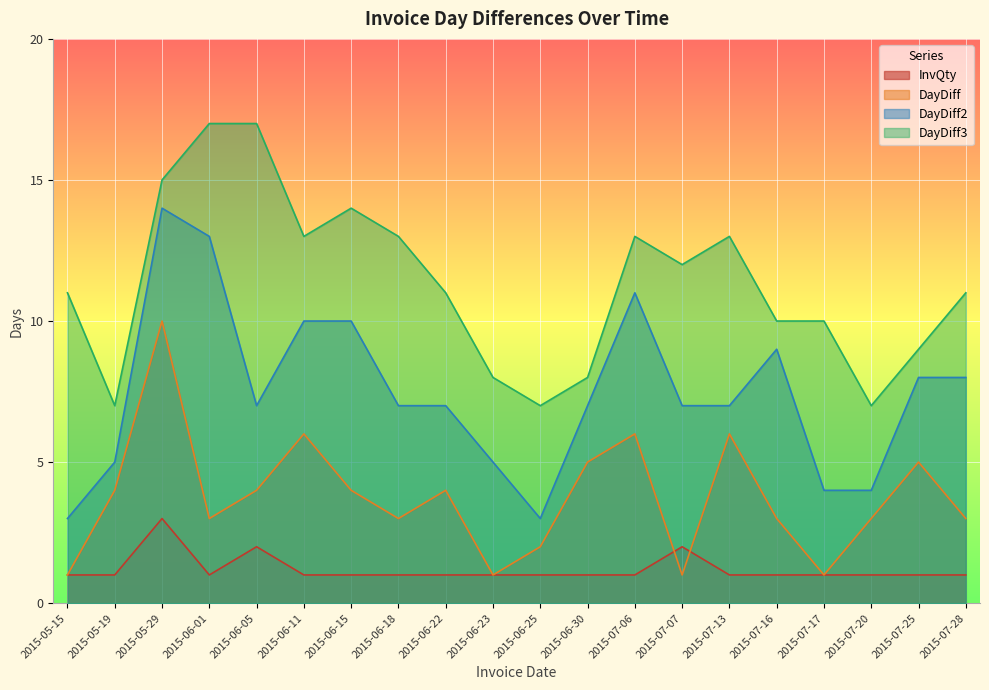

At which category does InvQty reach its first local valley?

2015-06-01